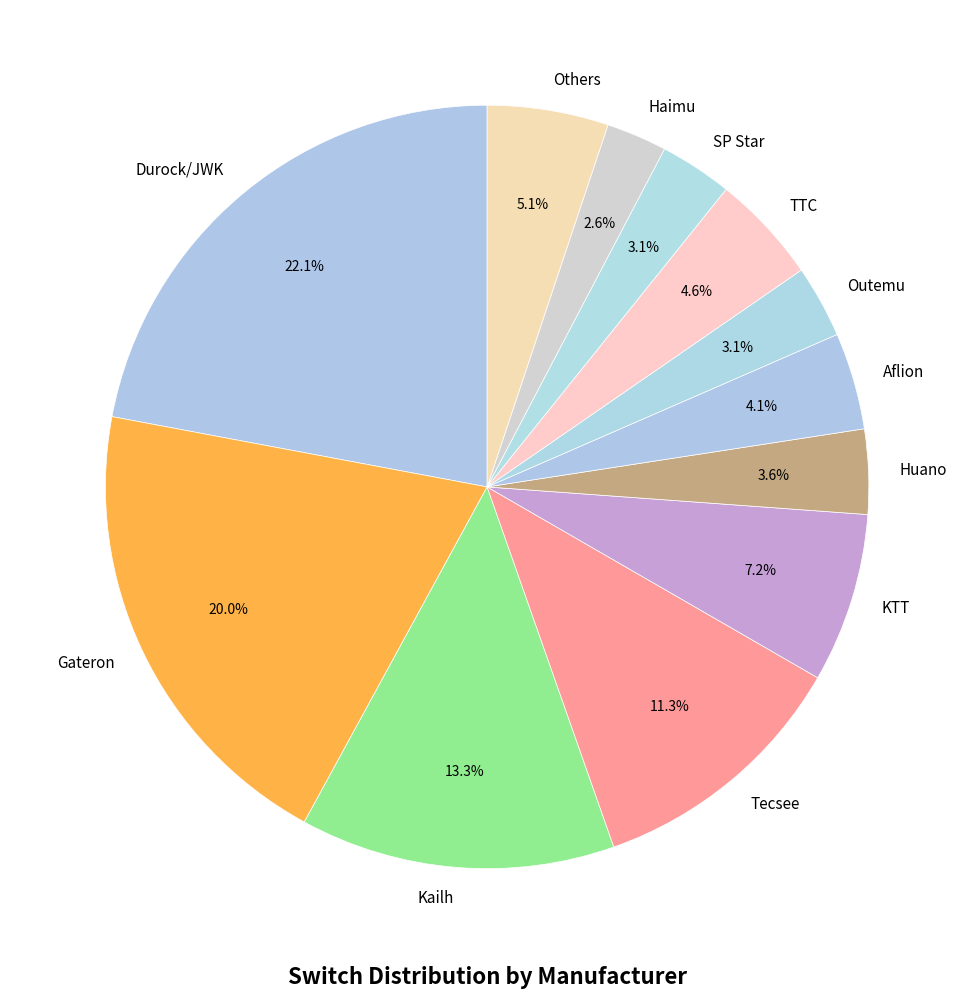

To the nearest percent, what is the difference between the largest and smallest slice percentages?

19%